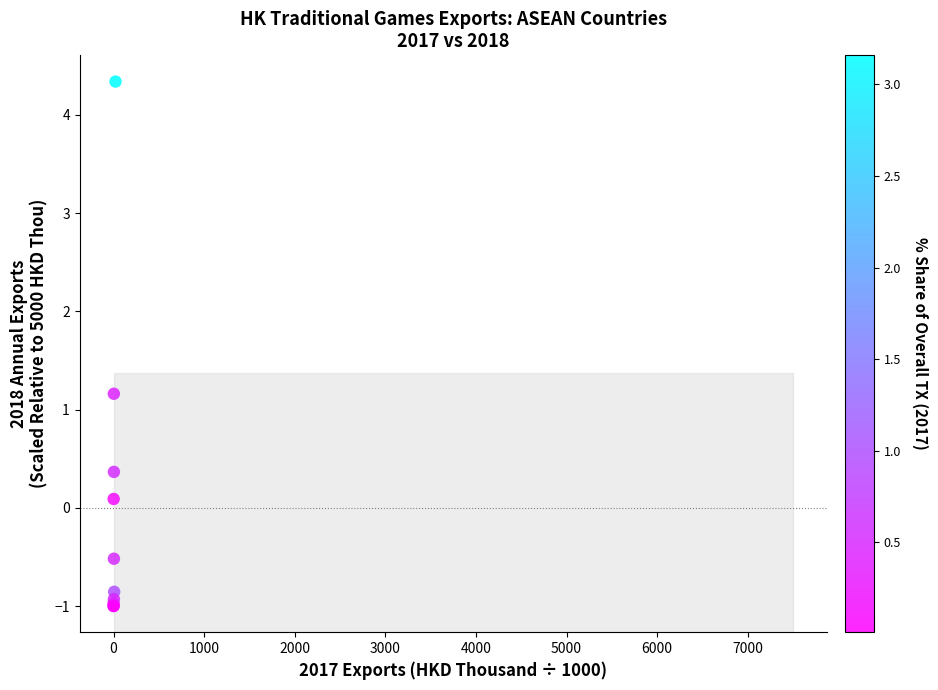

What Y value in the scatter plot is closest to 1?

1.2